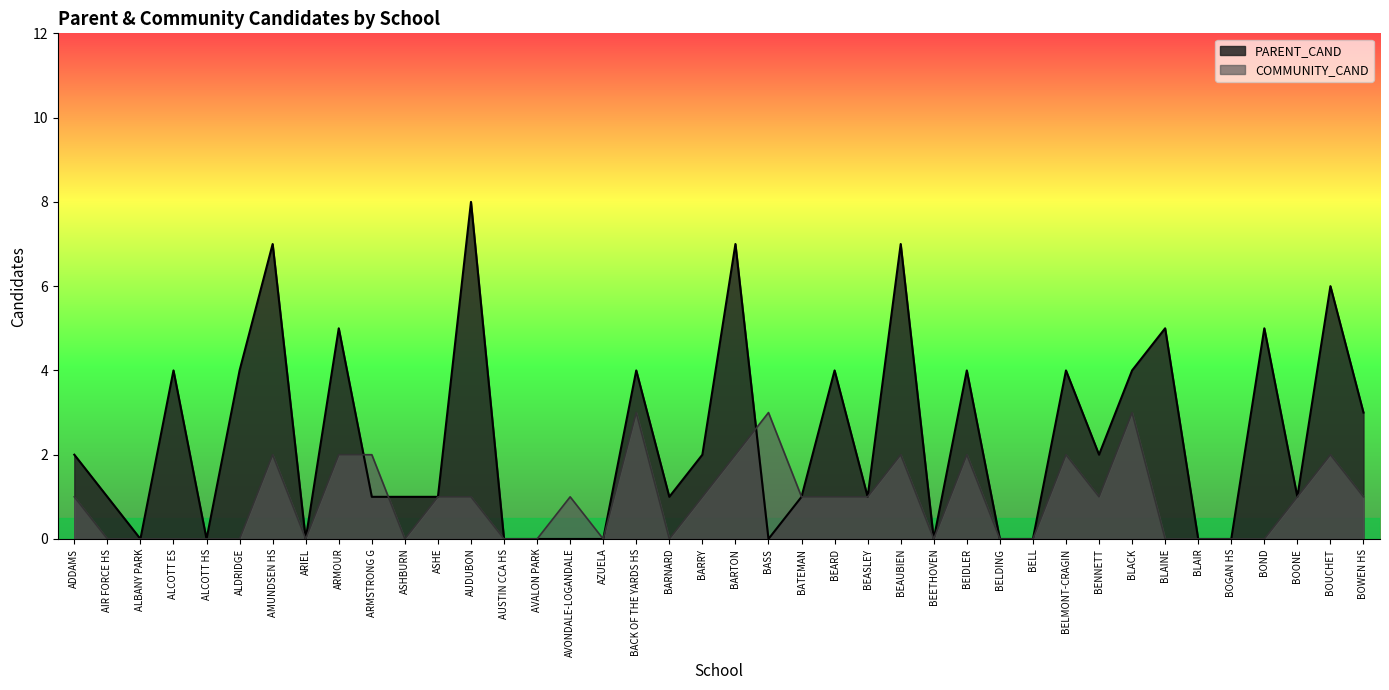

Count the number of categories in the chart.

40